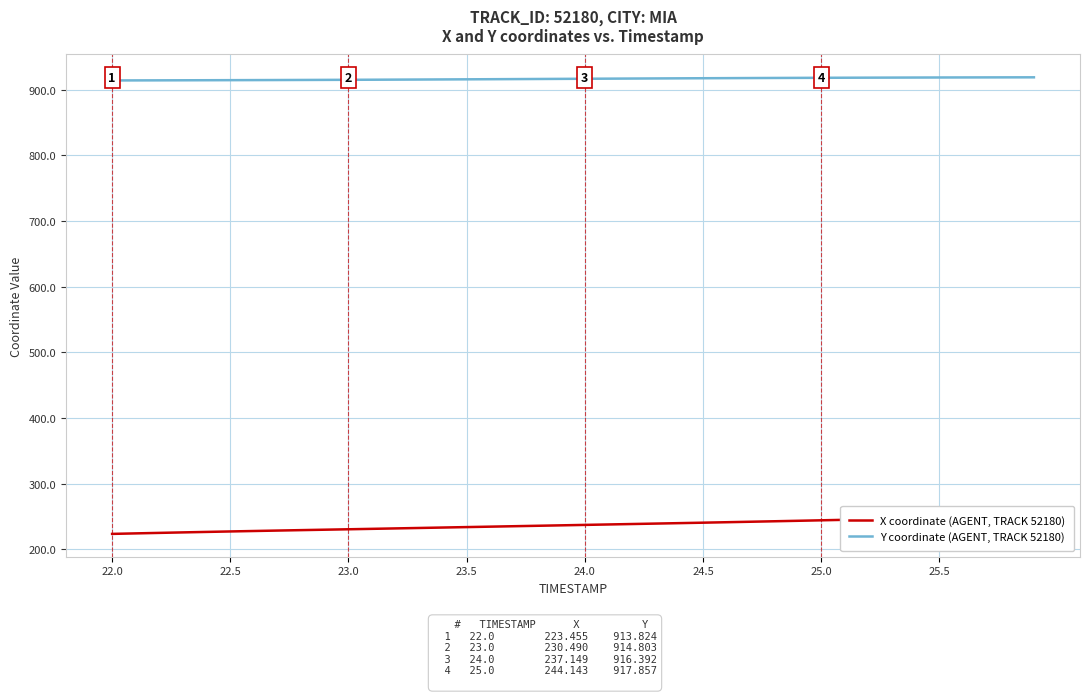

True or false: X coordinate (AGENT, TRACK 52180) has more than 2 interior local peaks.

False